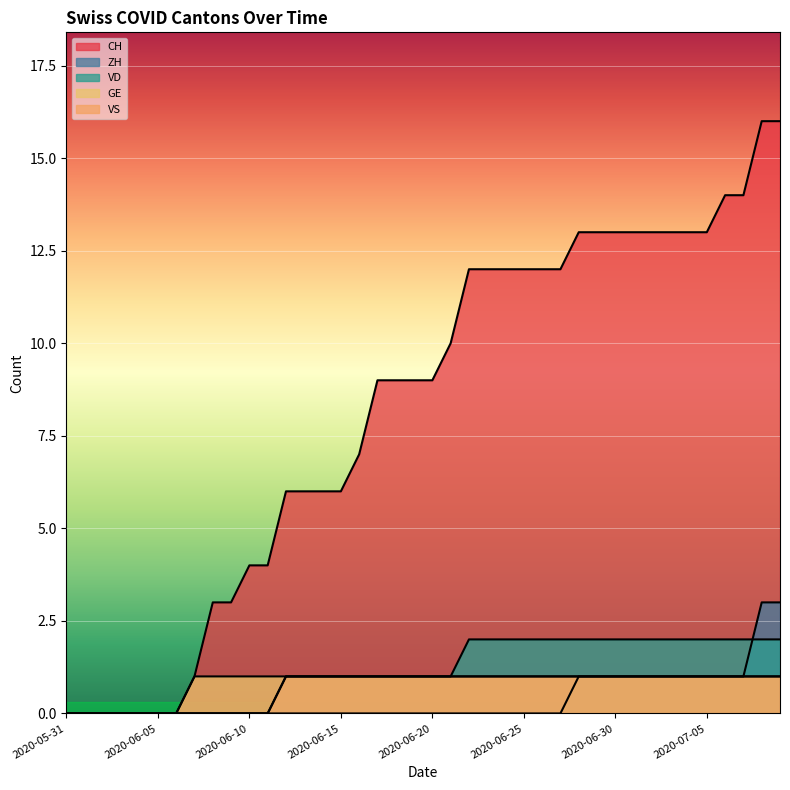

What is the difference between the maximum and second lowest values in the ZH series?

3